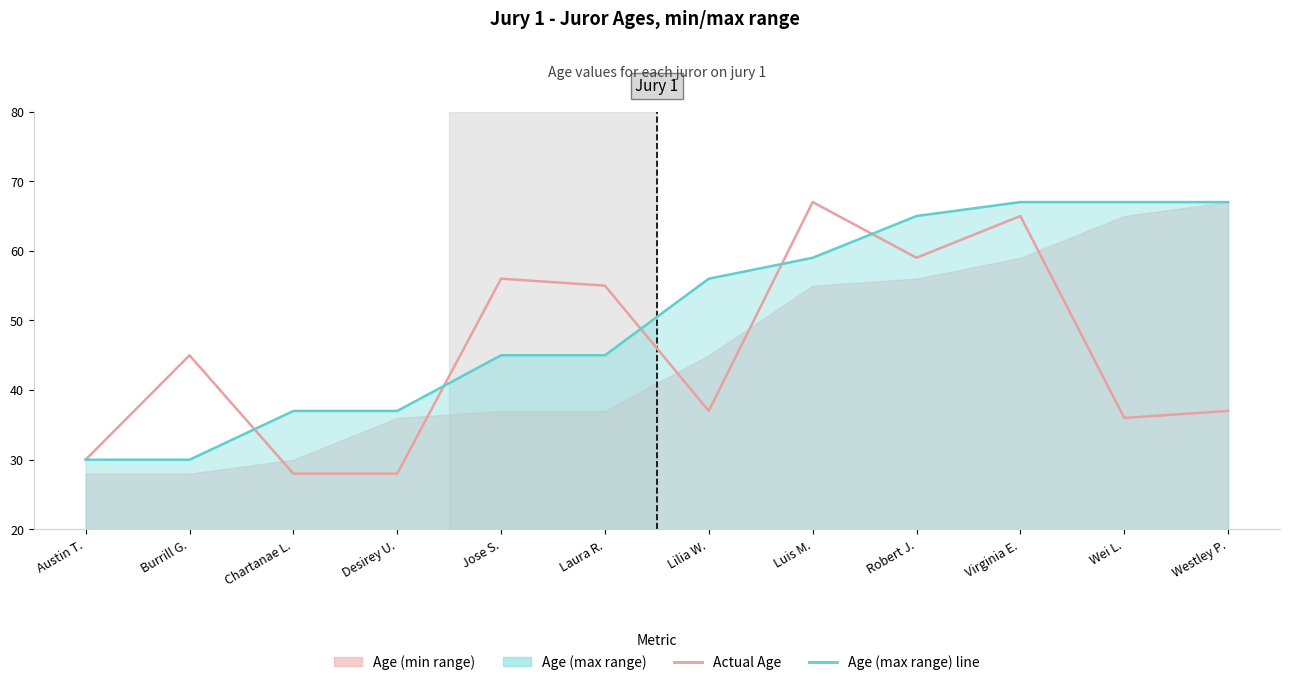

Is the value of Age (max range) line at Lilia W. greater than the value of Actual Age at Virginia E.?

No